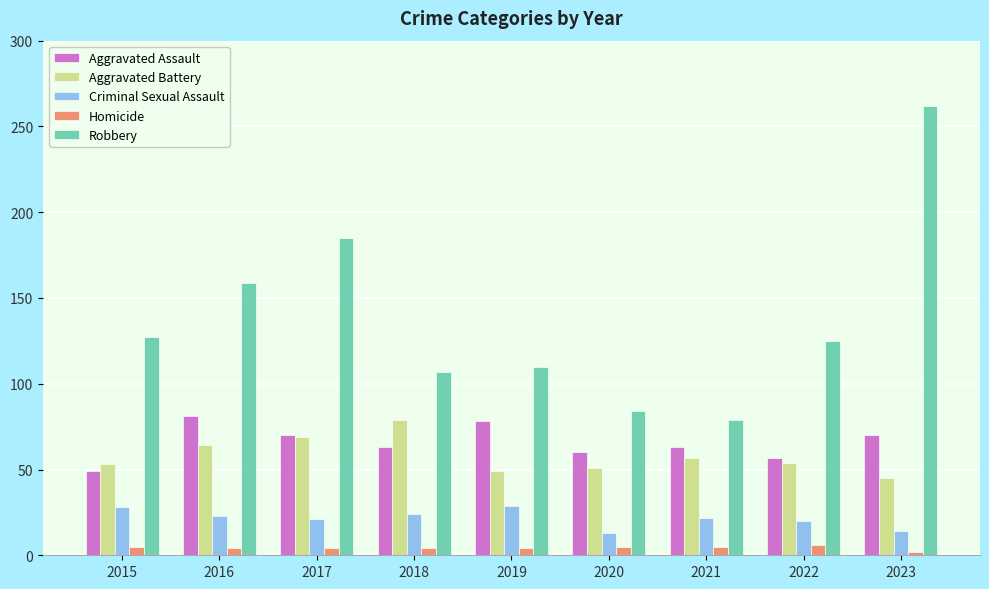

Is the value of Aggravated Assault at 2022 greater than the value of Homicide at 2022?

Yes